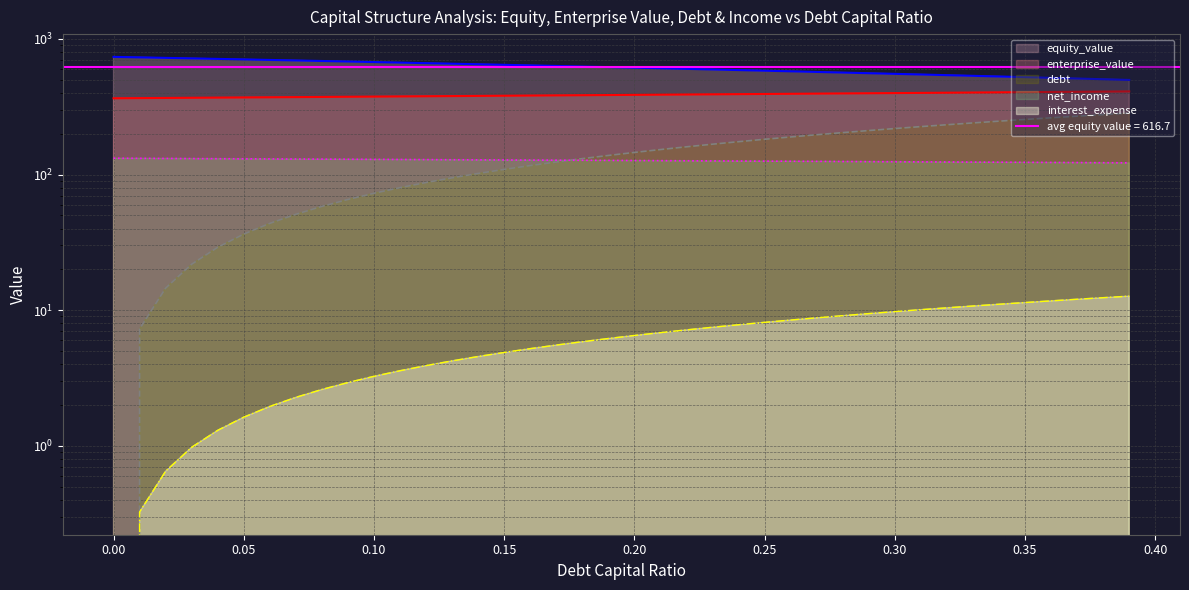

At which category is the sum across all series the highest?

0.39